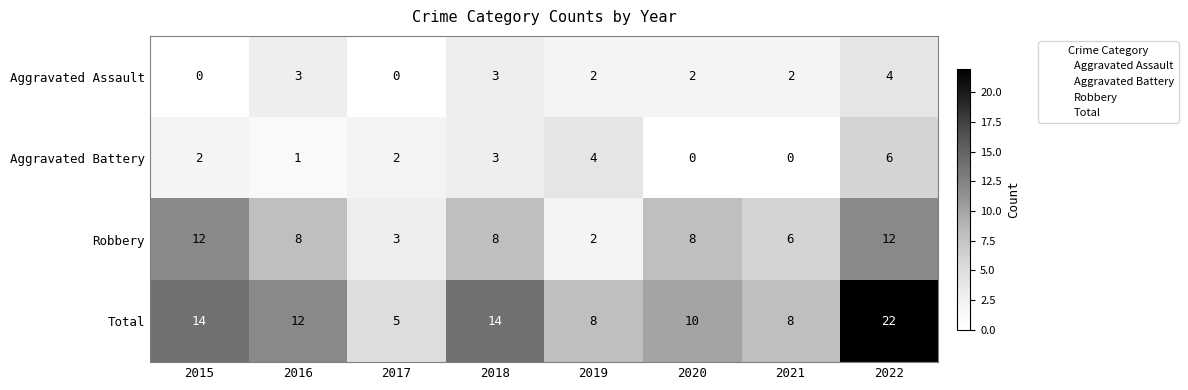

Which series changed the most between 2017 and 2019?

Total